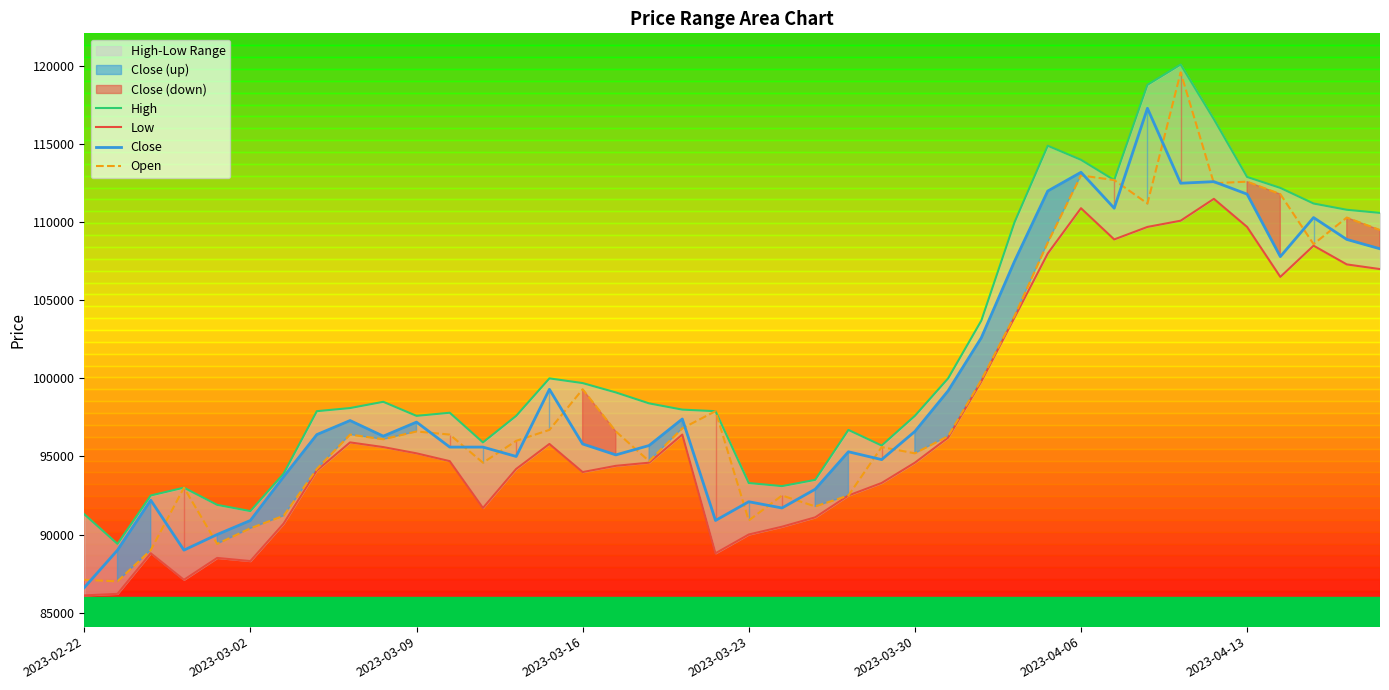

Count the number of data series in this chart.

4